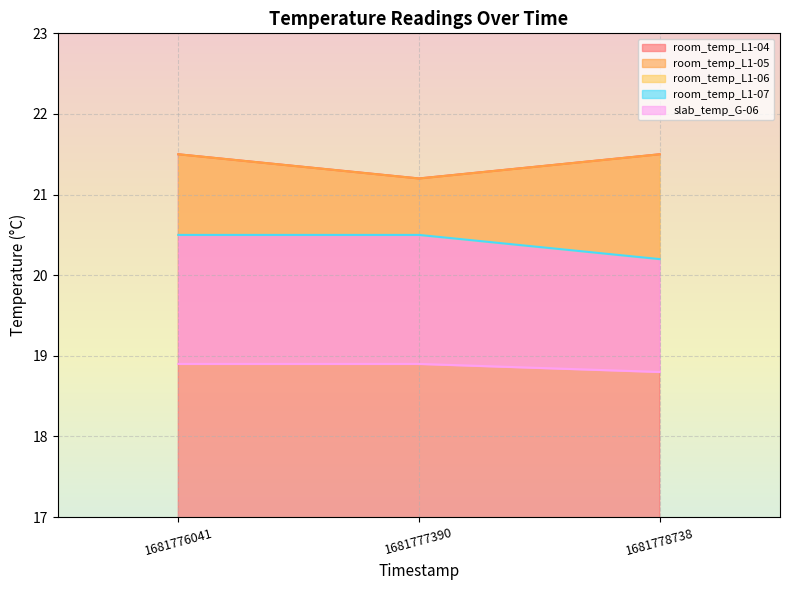

What is the average value of the room_temp_L1-05 series?

21.4